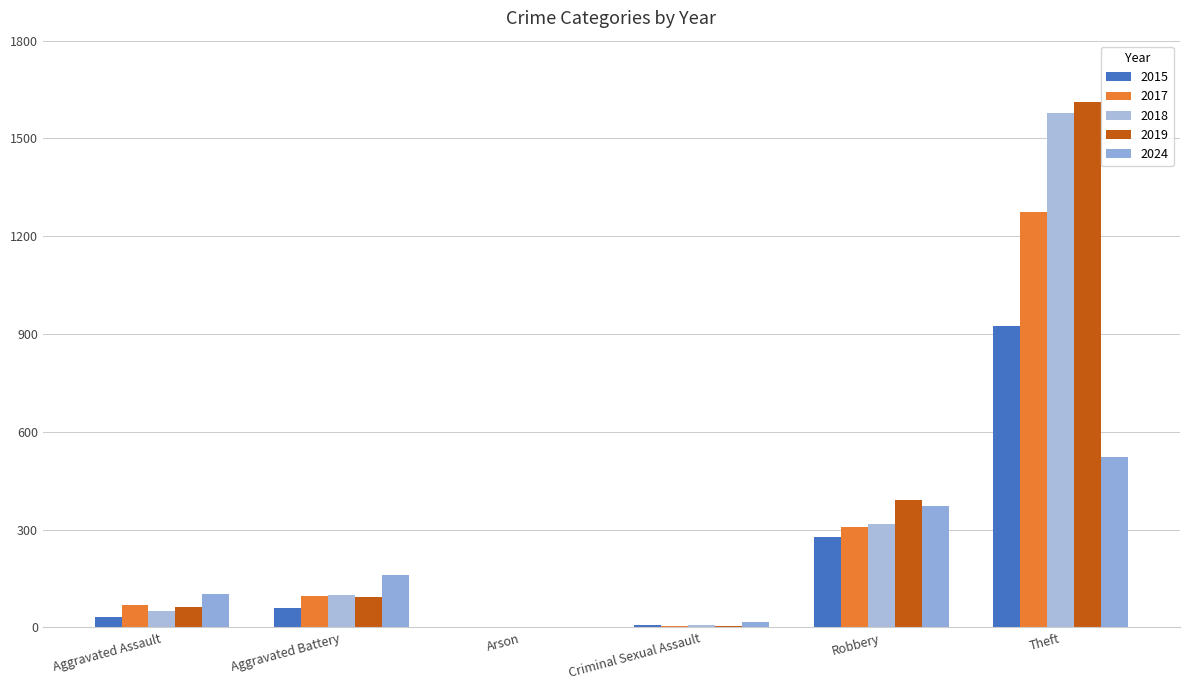

The 2017 series shows 0 at Arson. True or false?

True